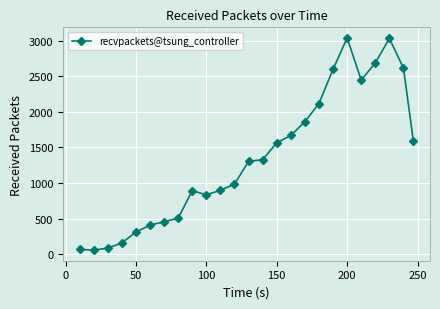

What is the maximum value shown in the chart?

3038